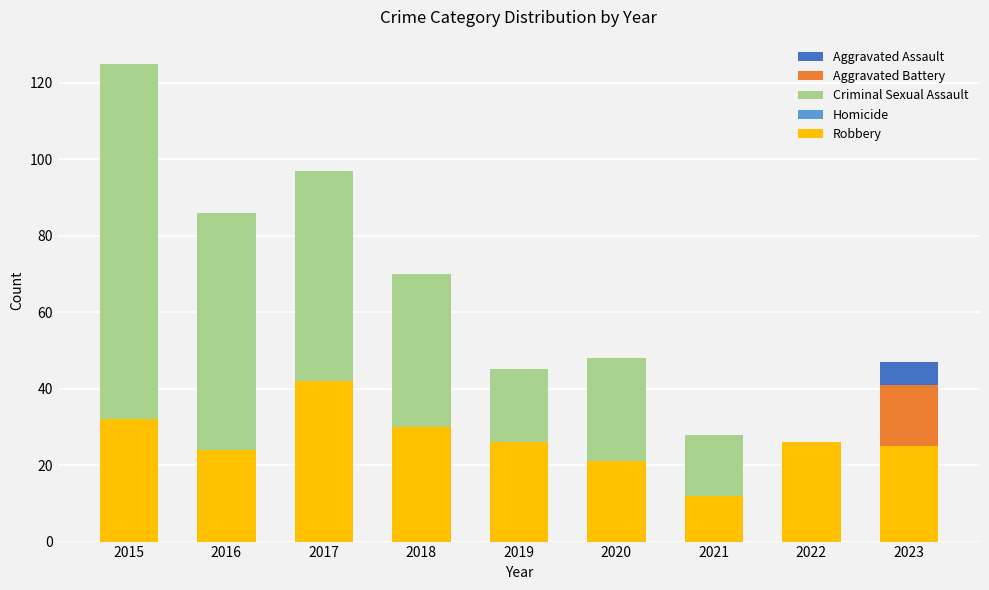

Does the chart contain stacked bars?

No